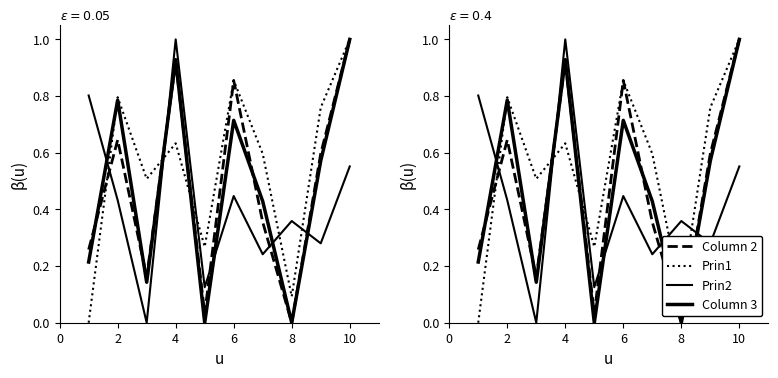

What are all the series names shown in the legend?

Column 2, Prin1, Prin2, Column 3